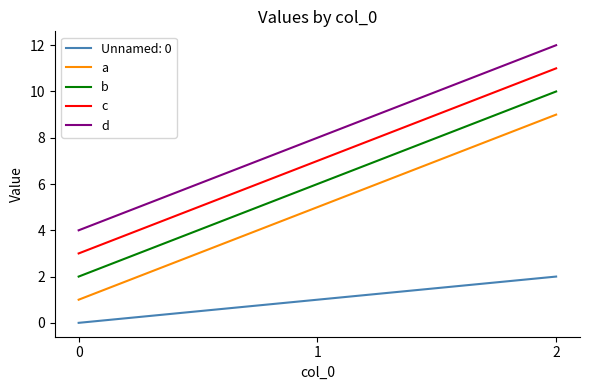

What is the difference between the maximum and second lowest values in the c series?

4